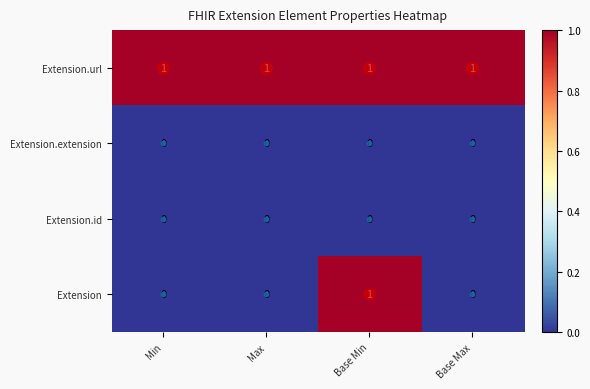

At which category is the sum across all series the highest?

Base Min